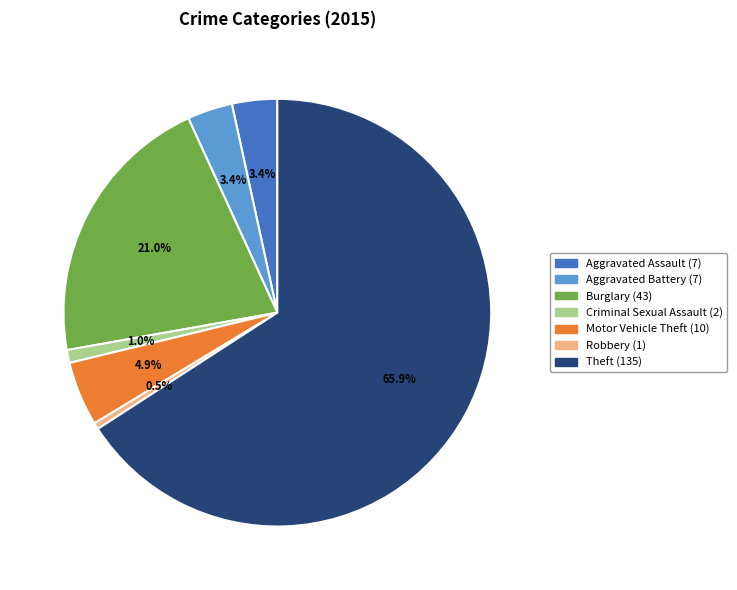

What is the largest slice in the pie chart?

Theft